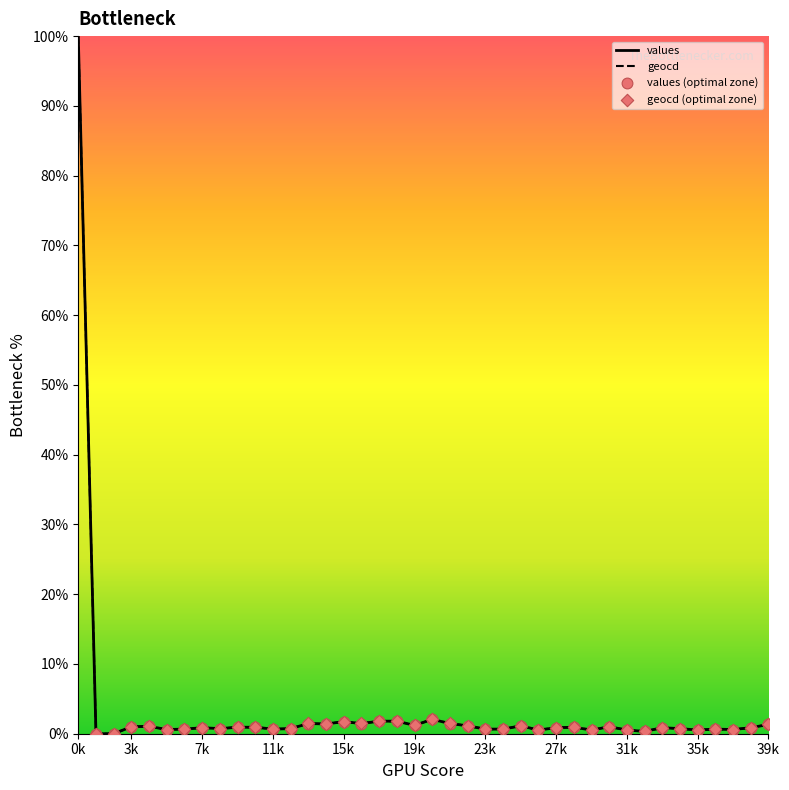

What is the greatest value displayed?

100.0